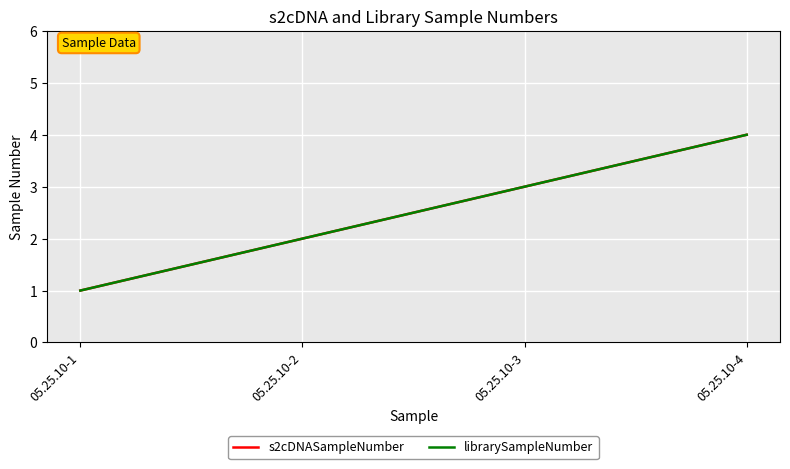

What is the maximum value shown in the chart?

4